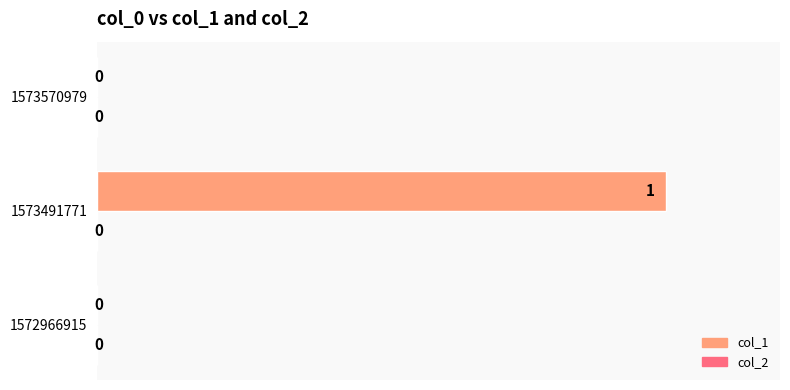

How many values are between 0 and 1?

3